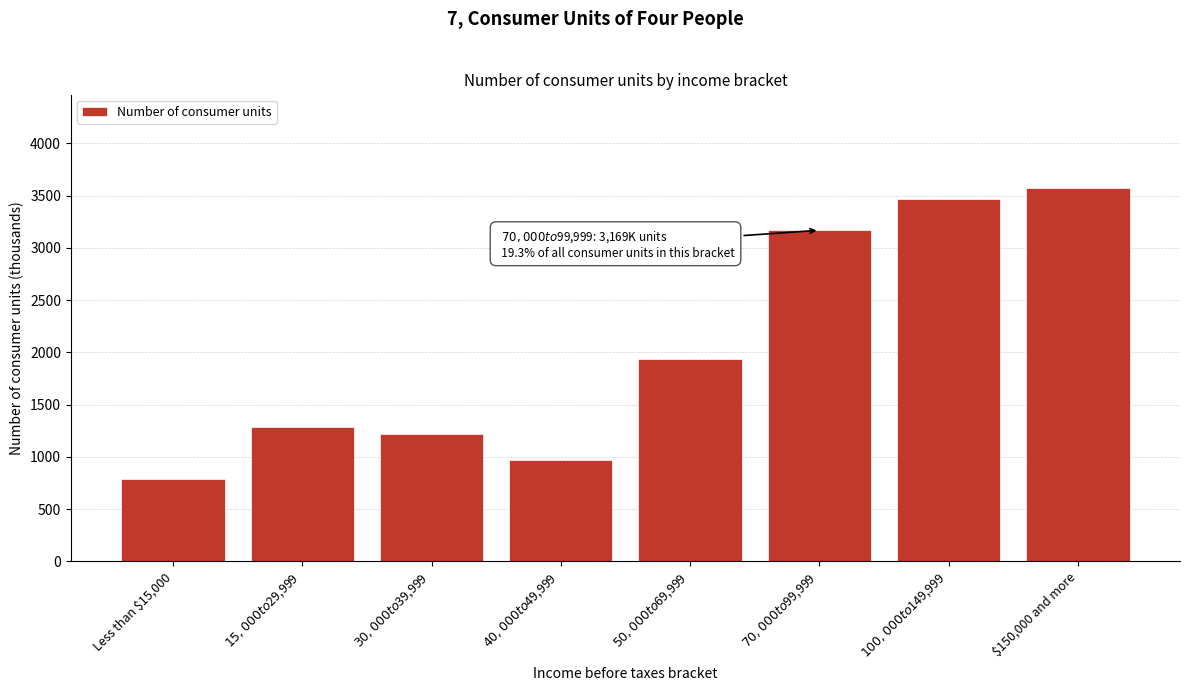

Reading left to right, what are all the values shown in this chart?

784	1285	1220	968	1933	3169	3464	3575